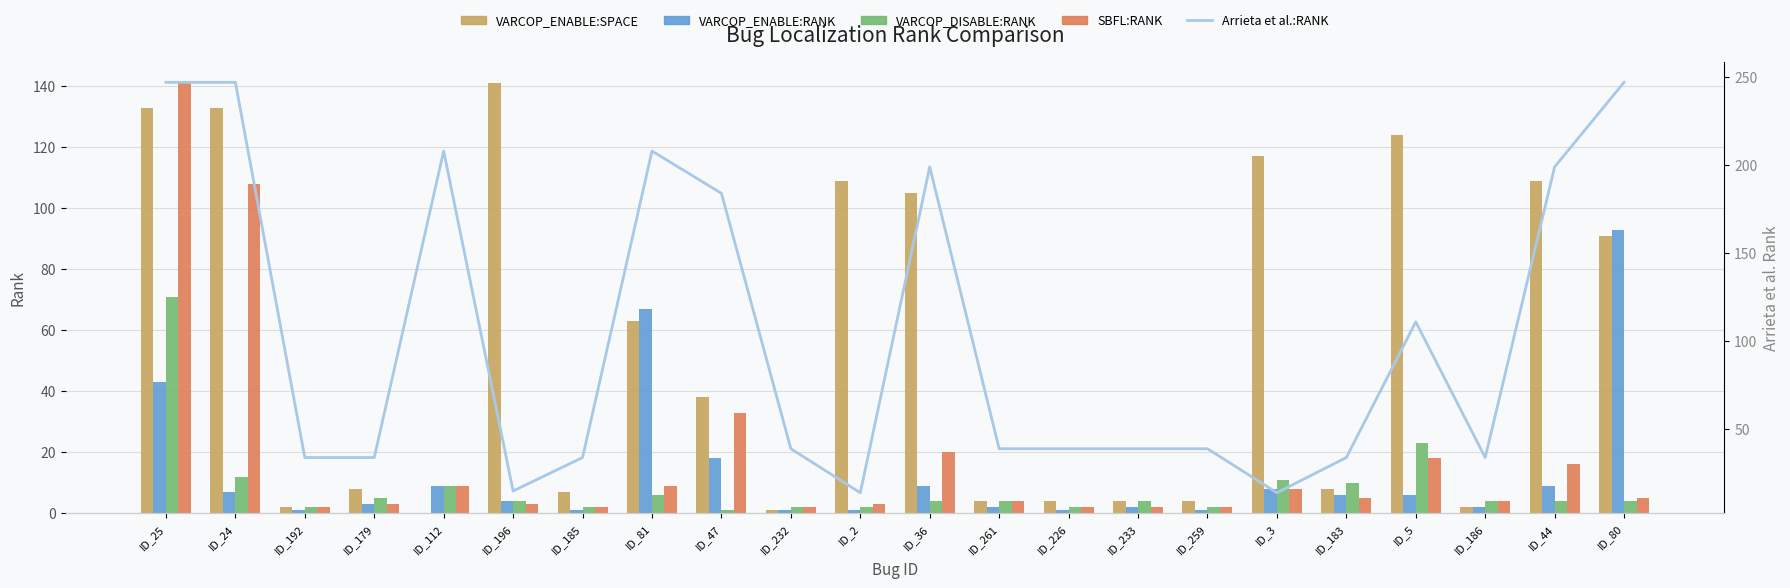

Rank the categories by Arrieta et al.:RANK value from lowest to highest.

ID_2, ID_3, ID_196, ID_192, ID_179, ID_185, ID_183, ID_186, ID_232, ID_261, ID_226, ID_233, ID_259, ID_5, ID_47, ID_36, ID_44, ID_112, ID_81, ID_25, ID_24, ID_80